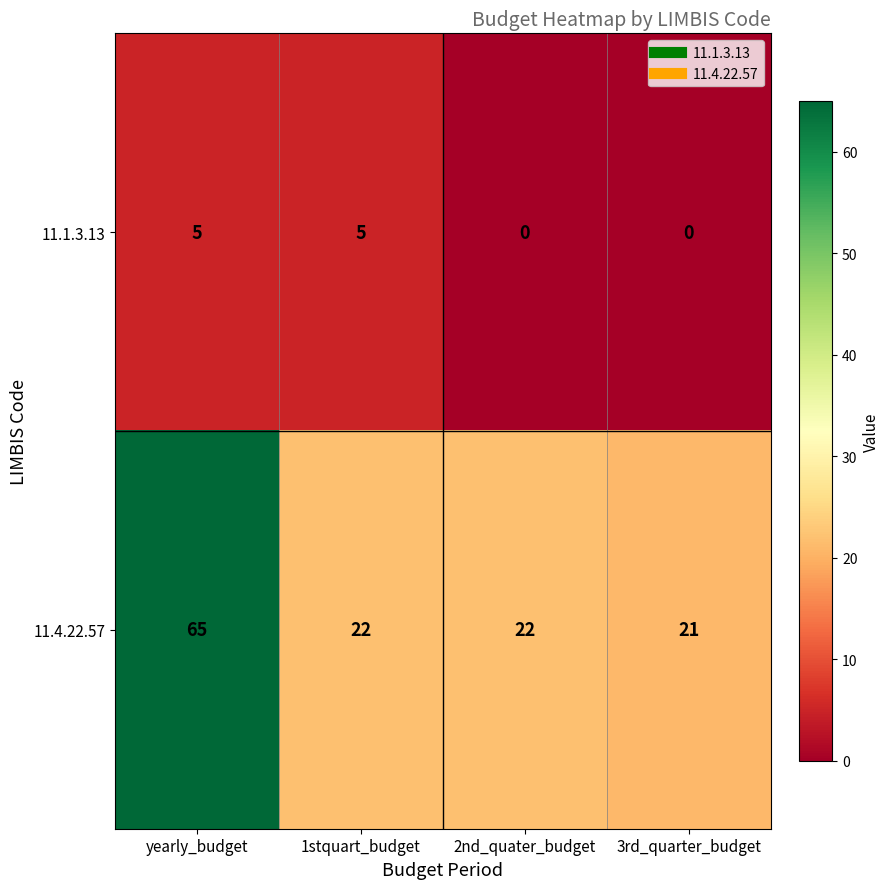

Which series has the widest spread of values?

11.4.22.57